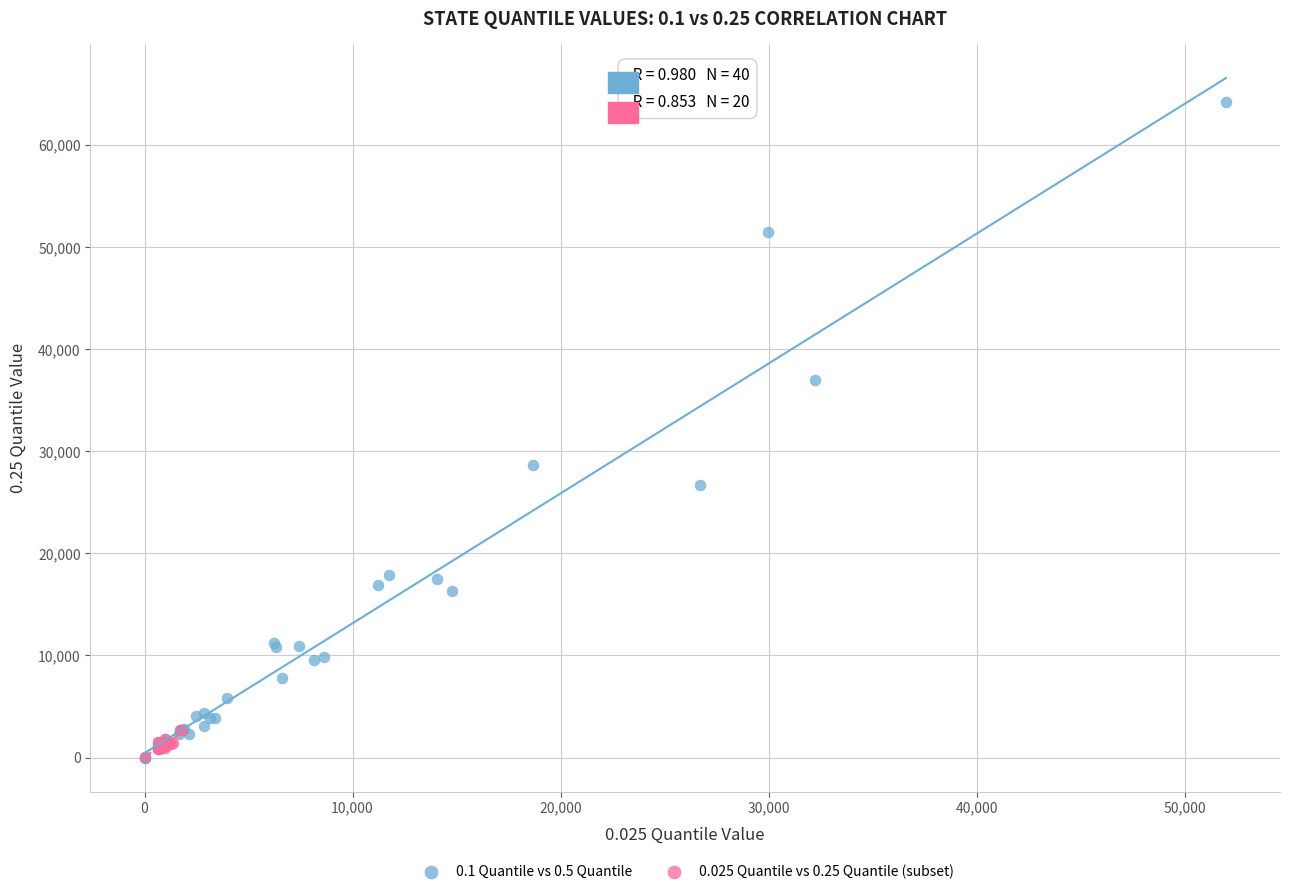

Which series has the widest spread of Y values?

0.1 Quantile vs 0.5 Quantile